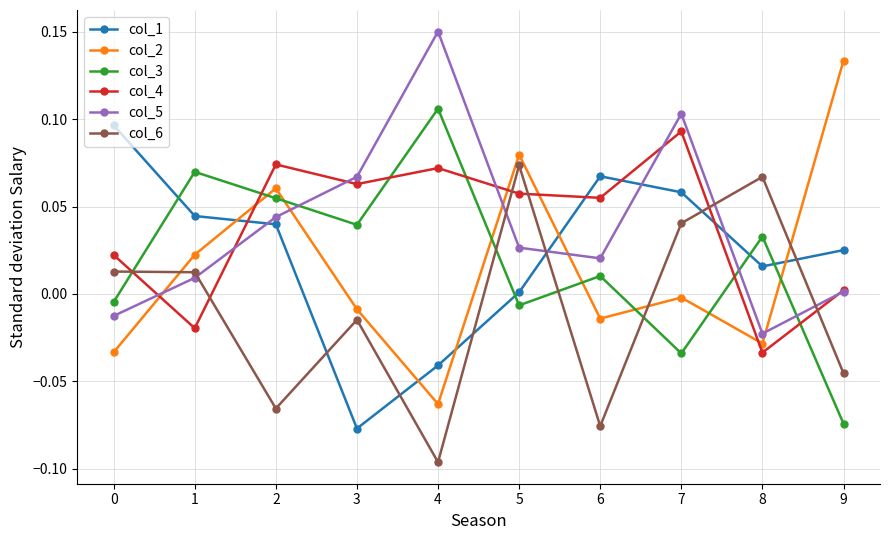

What are all the series names shown in the legend?

col_1, col_2, col_3, col_4, col_5, col_6